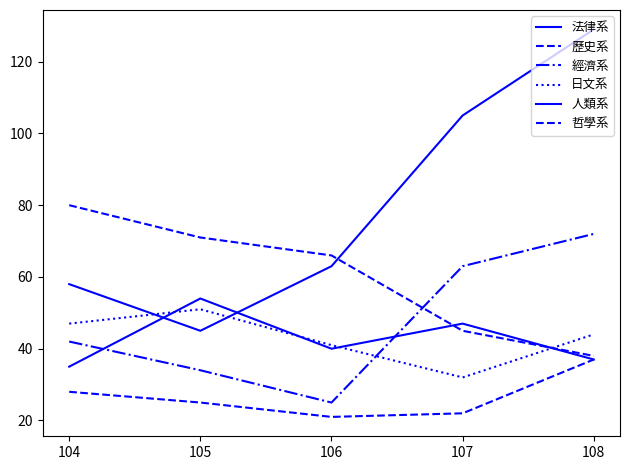

True or false: 日文系 and 哲學系 intersect in this chart.

False